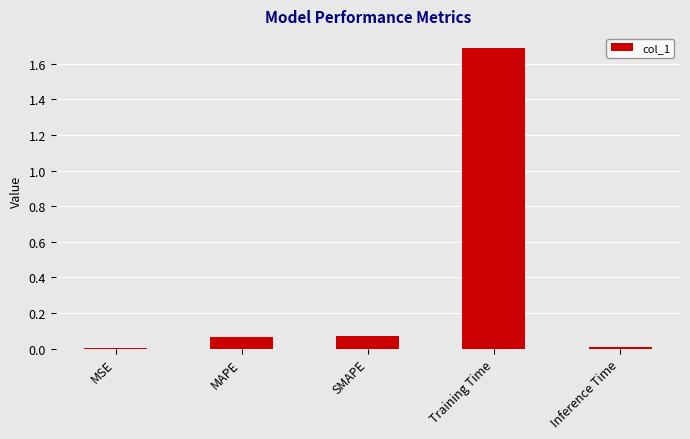

What is the maximum value shown in the chart?

1.7